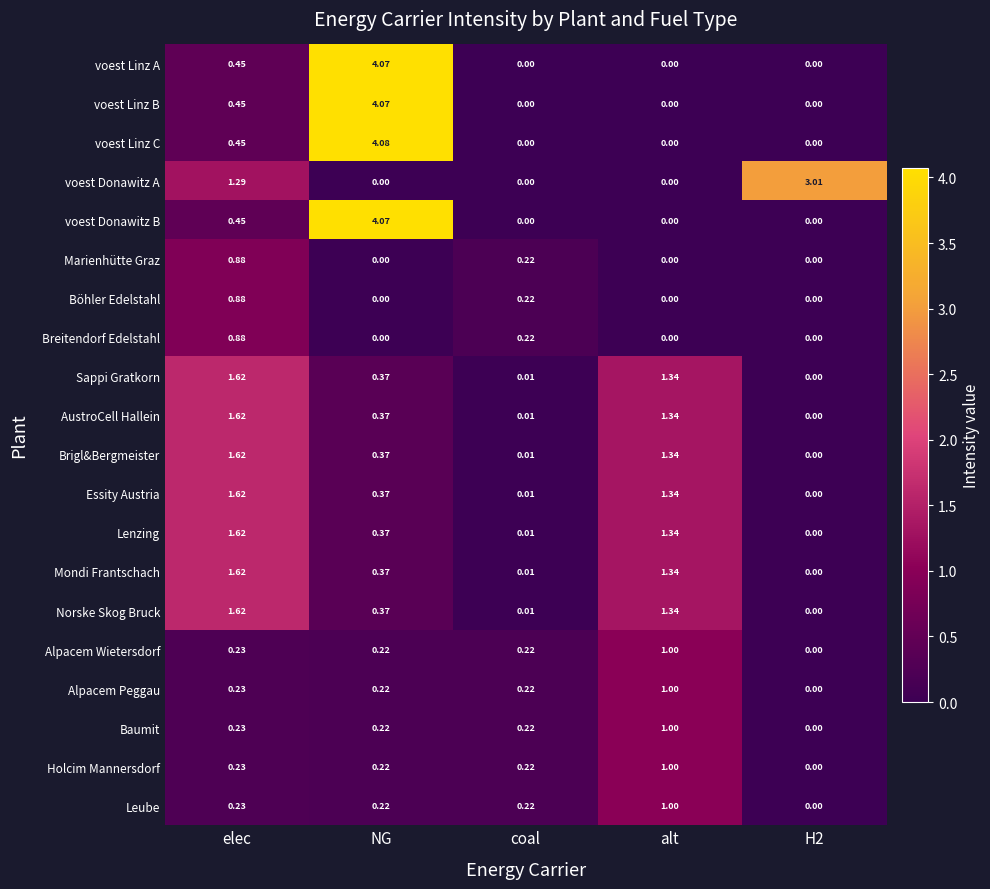

At which label is voest Linz B closest to 2?

elec